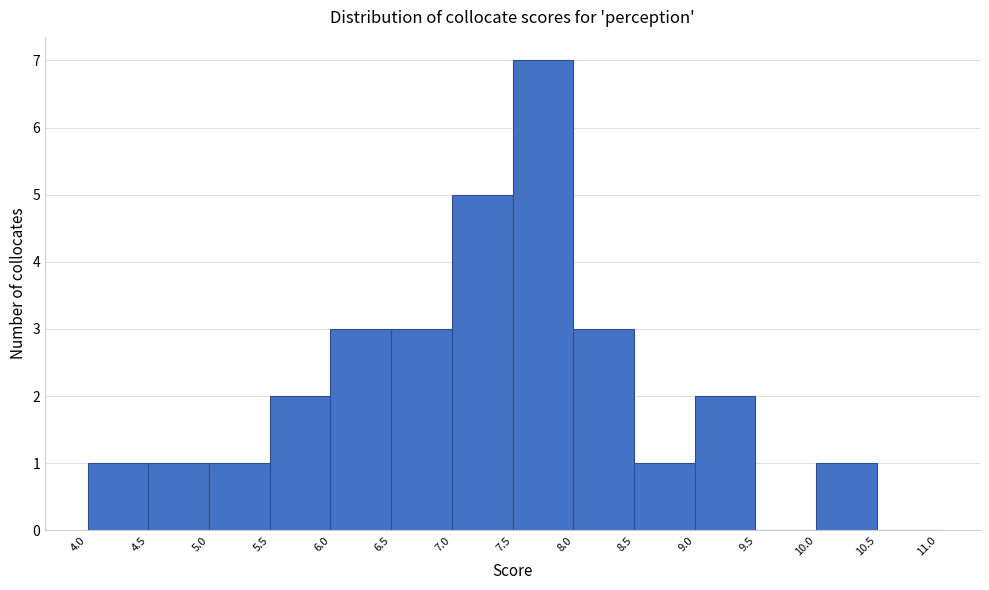

Reading left to right, transcribe this chart: for each bar, give the range it covers on the x-axis and its height. The values are not printed on the chart, so give them approximately, as read against the axis.

4.0 to 4.5: 1
4.5 to 5.0: 1
5.0 to 5.5: 1
5.5 to 6.0: 2
6.0 to 6.5: 3
6.5 to 7.0: 3
7.0 to 7.5: 5
7.5 to 8.0: 7
8.0 to 8.5: 3
8.5 to 9.0: 1
9.0 to 9.5: 2
9.5 to 10.0: 0
10.0 to 10.5: 1
10.5 to 11.0: 0